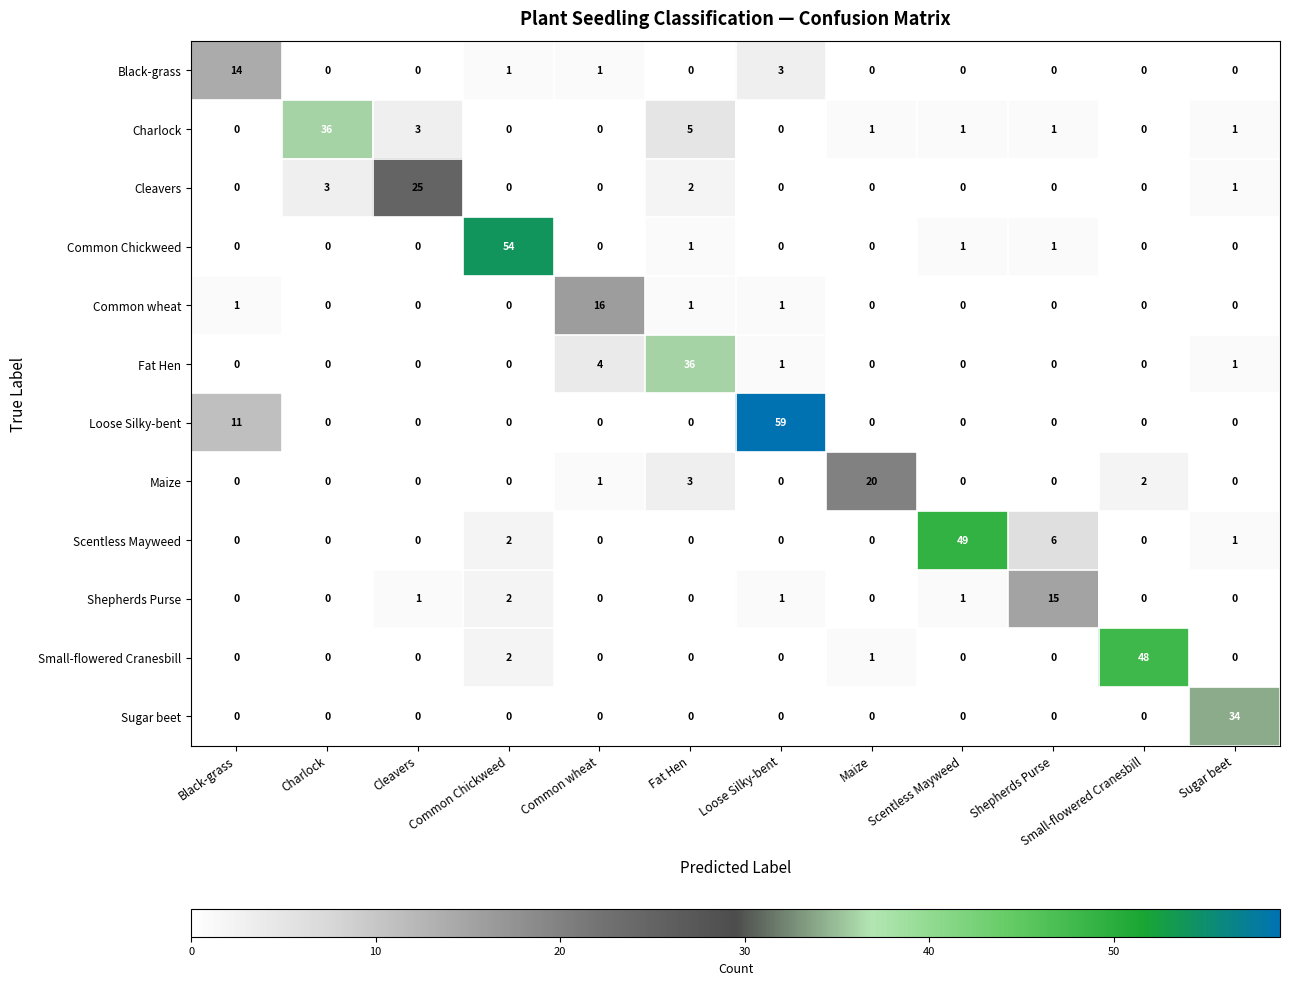

At which category does the chart reach its peak across all series?

Loose Silky-bent